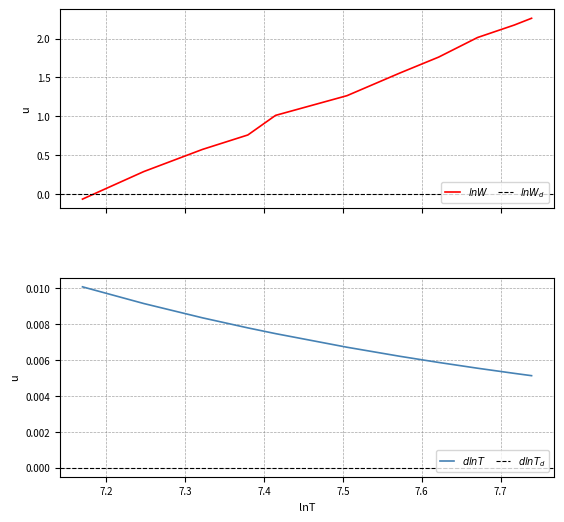

After their last crossing, which series has the higher values: lnW or dlnT?

lnW